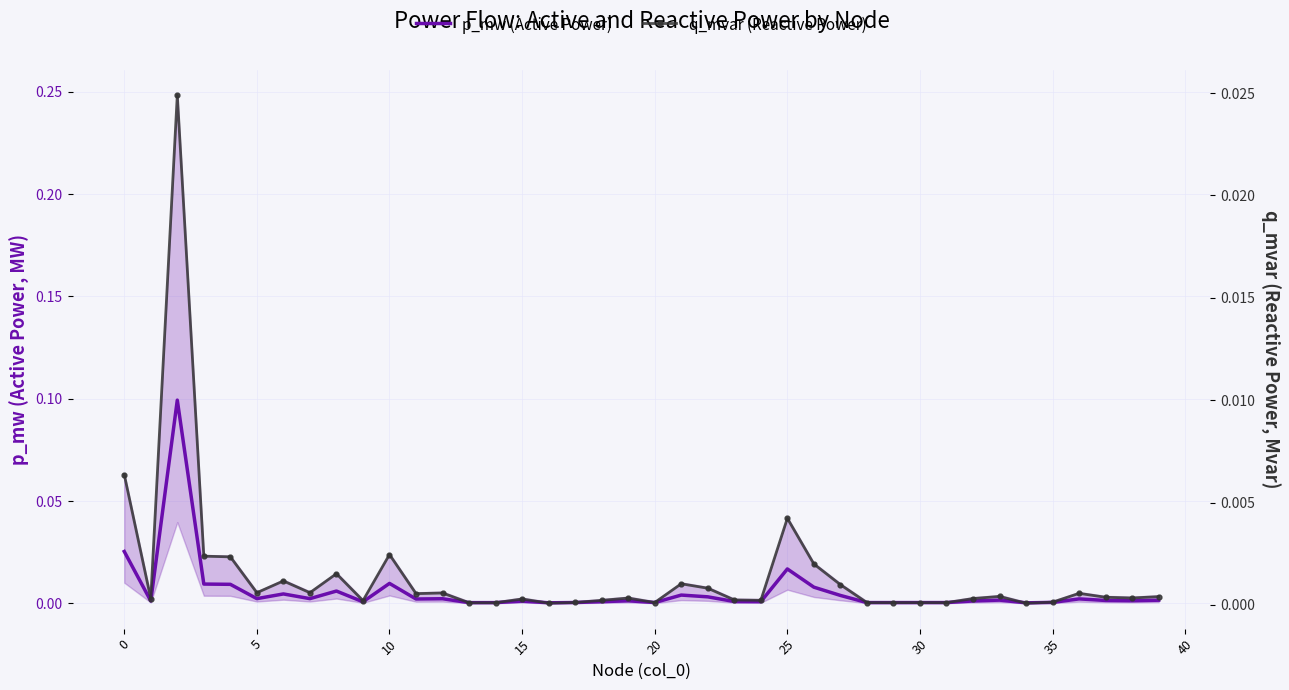

How many lines are shown in the chart?

2